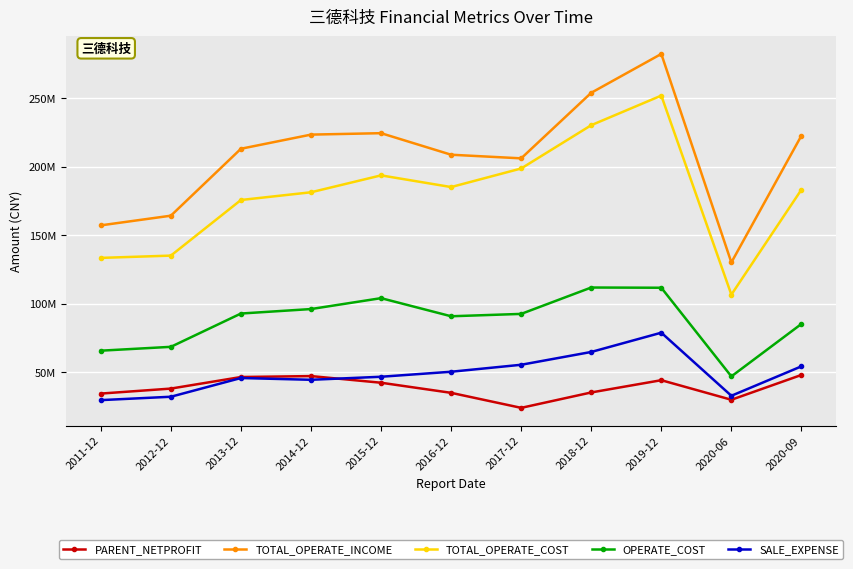

At how many categories does at least one series exceed 205569270?

8